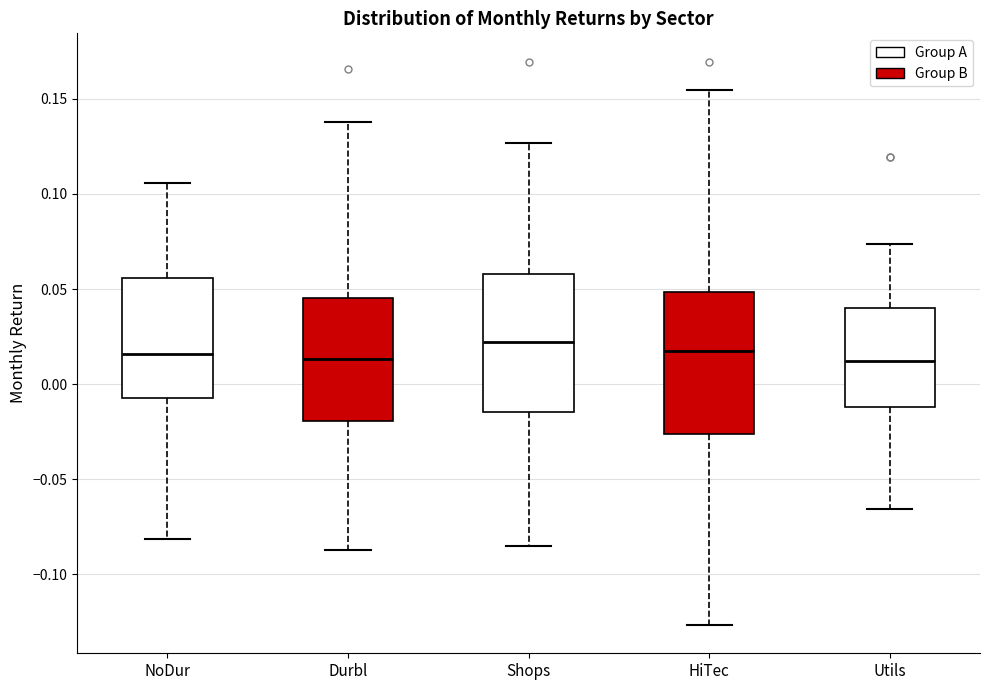

Reading left to right, transcribe this box plot: for each box, give where its median line is, the range the box spans, and where its two whiskers end, as read against the y-axis. The values are not printed on the chart, so give them approximately, as read against the axis.

NoDur: median 0.015, box -0.005 to 0.055, whiskers -0.080 to 0.105
Durbl: median 0.015, box -0.020 to 0.045, whiskers -0.085 to 0.140
Shops: median 0.020, box -0.015 to 0.060, whiskers -0.085 to 0.125
HiTec: median 0.020, box -0.025 to 0.050, whiskers -0.125 to 0.155
Utils: median 0.010, box -0.010 to 0.040, whiskers -0.065 to 0.075